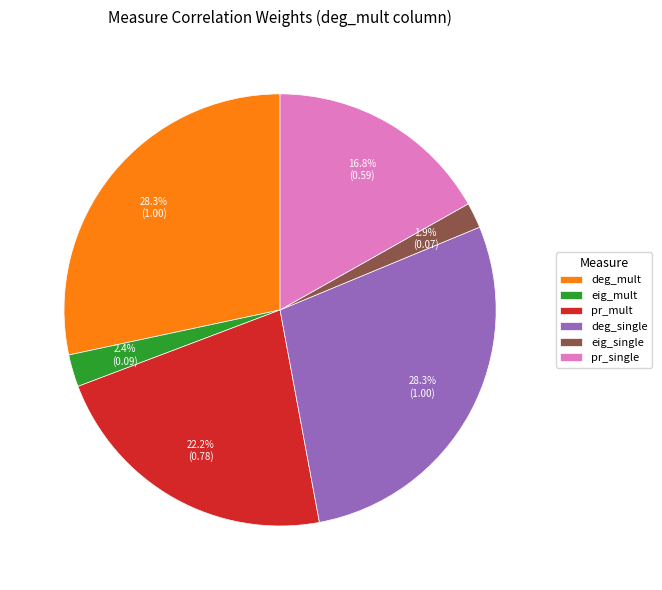

How many slices are in this pie chart?

6